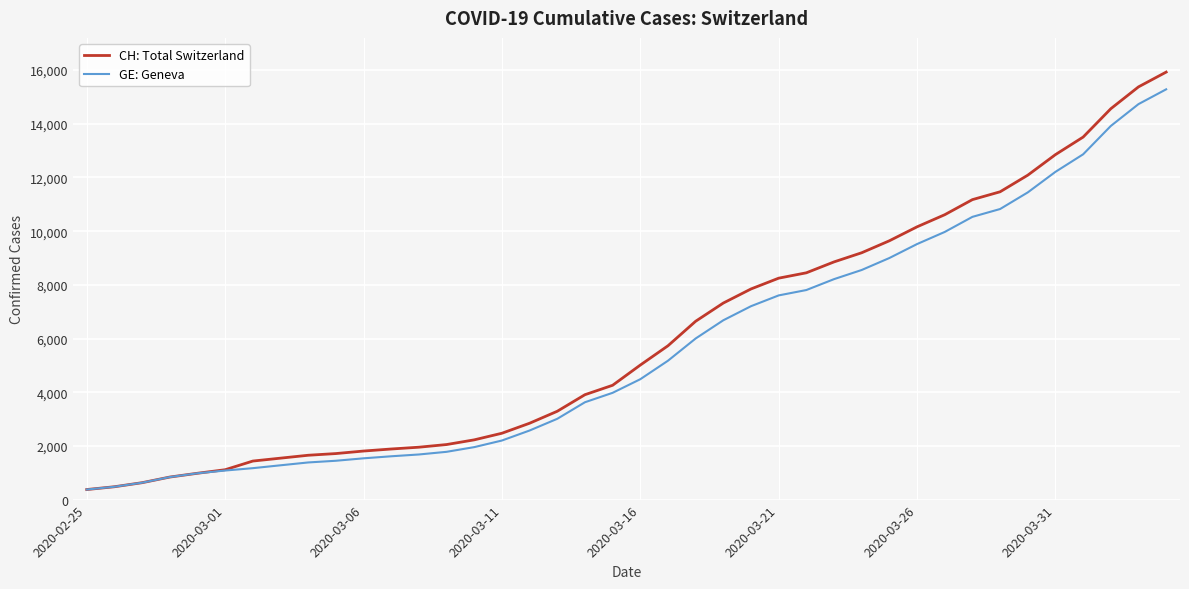

Which series has the widest spread of values?

CH: Total Switzerland